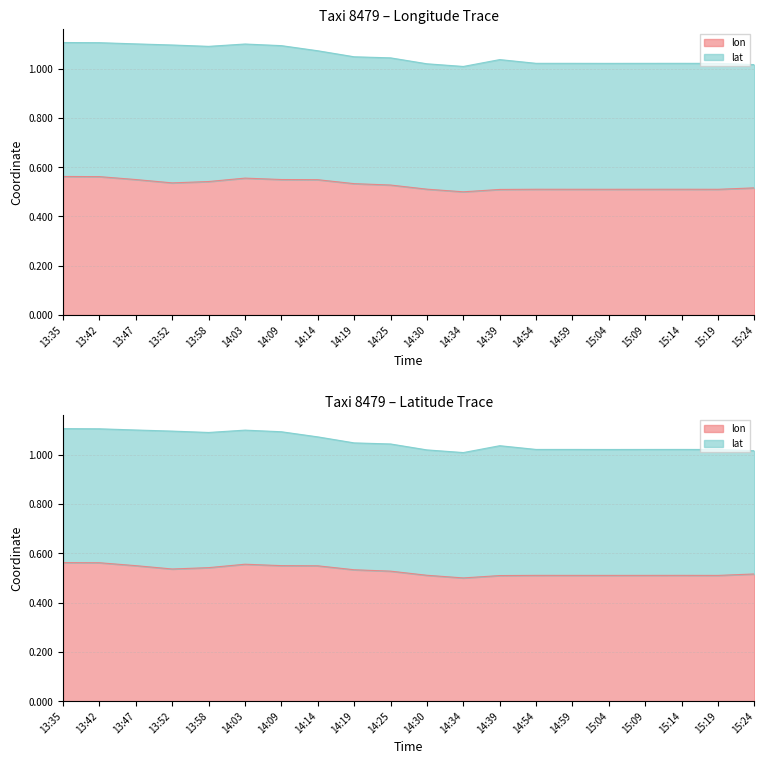

Rank the categories by value from lowest to highest.

14:34, 14:39, 15:19, 15:04, 14:59, 15:09, 14:54, 15:14, 14:30, 15:24, 14:25, 14:19, 13:52, 13:58, 14:14, 13:47, 14:09, 14:03, 13:42, 13:35